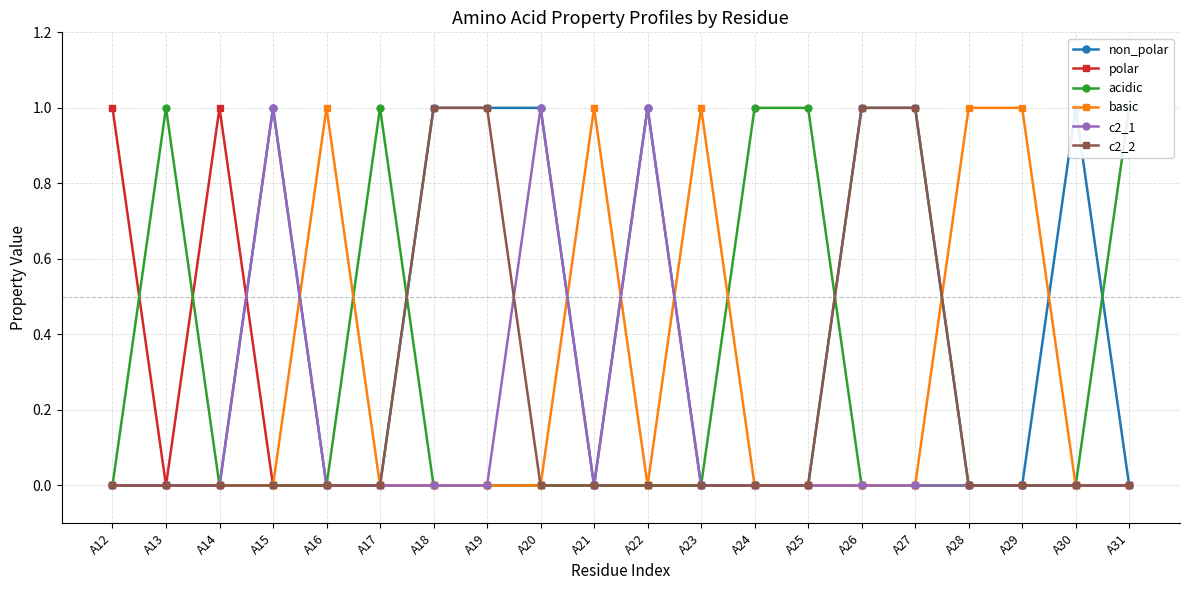

True or false: non_polar and c2_1 intersect in this chart.

False